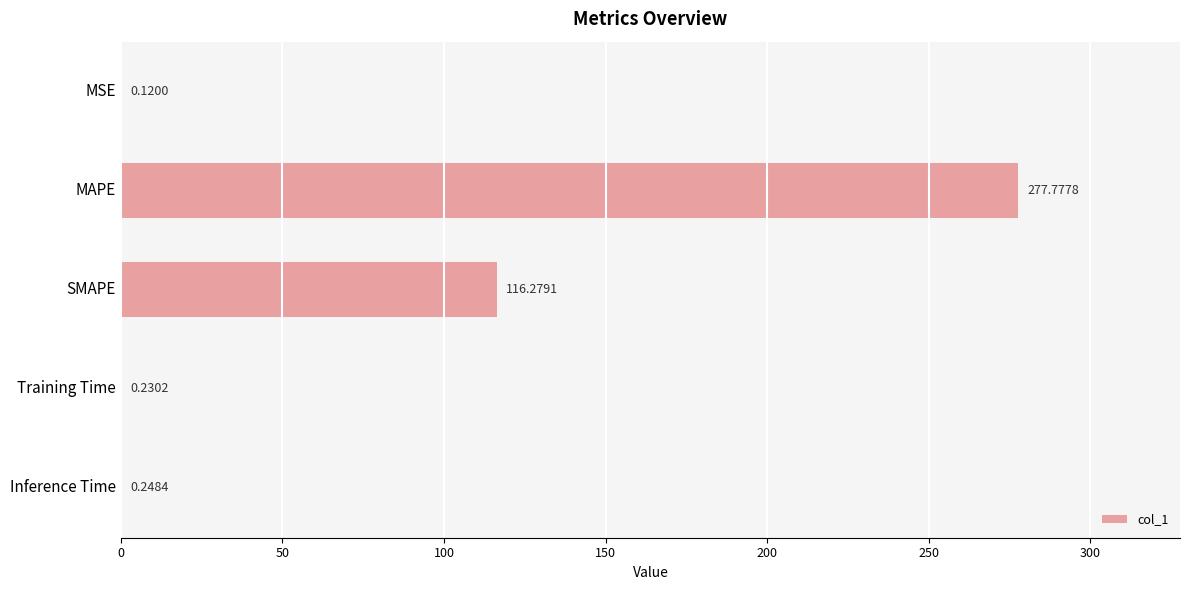

Which label corresponds to the largest value in the chart?

MAPE